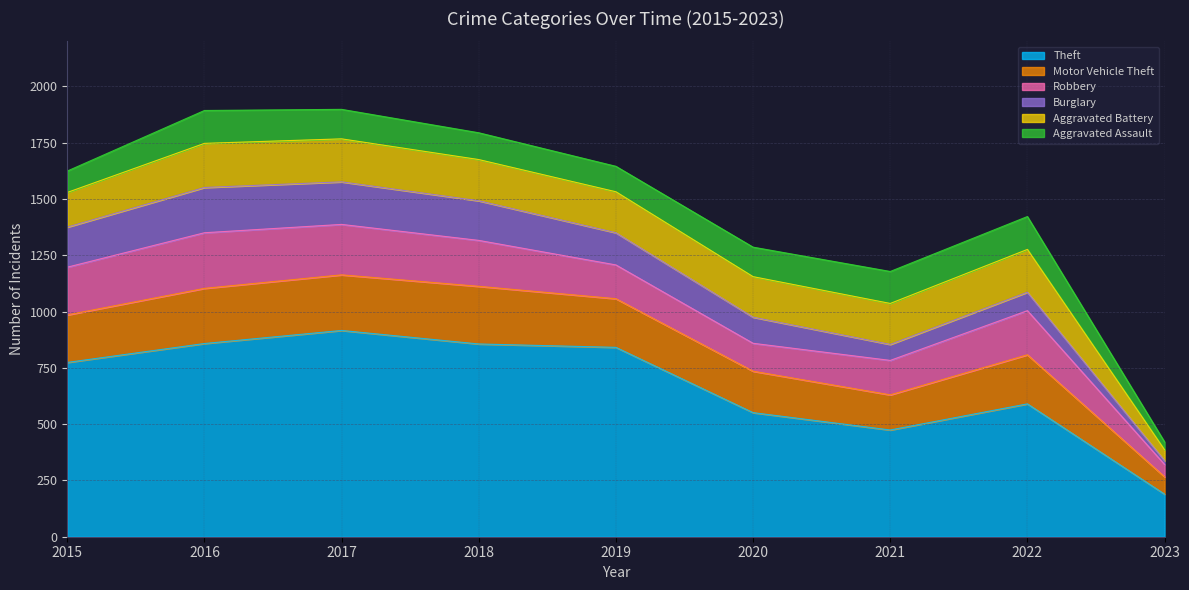

At how many categories does at least one series exceed 167?

9